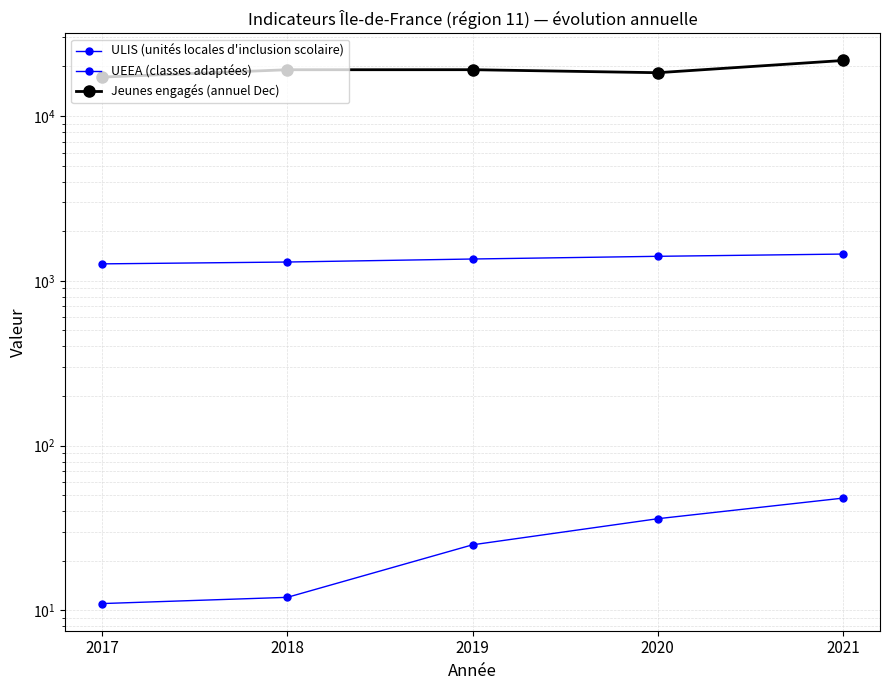

Rank the series by their maximum value, from lowest to highest.

UEEA (classes adaptées), ULIS (unités locales d'inclusion scolaire), Jeunes engagés (annuel Dec)